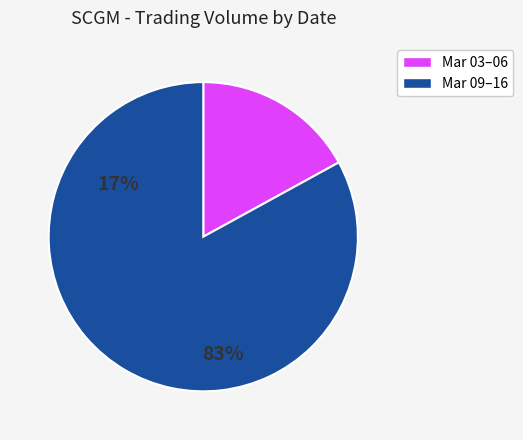

Is there any slice that represents more than half of the pie?

Yes